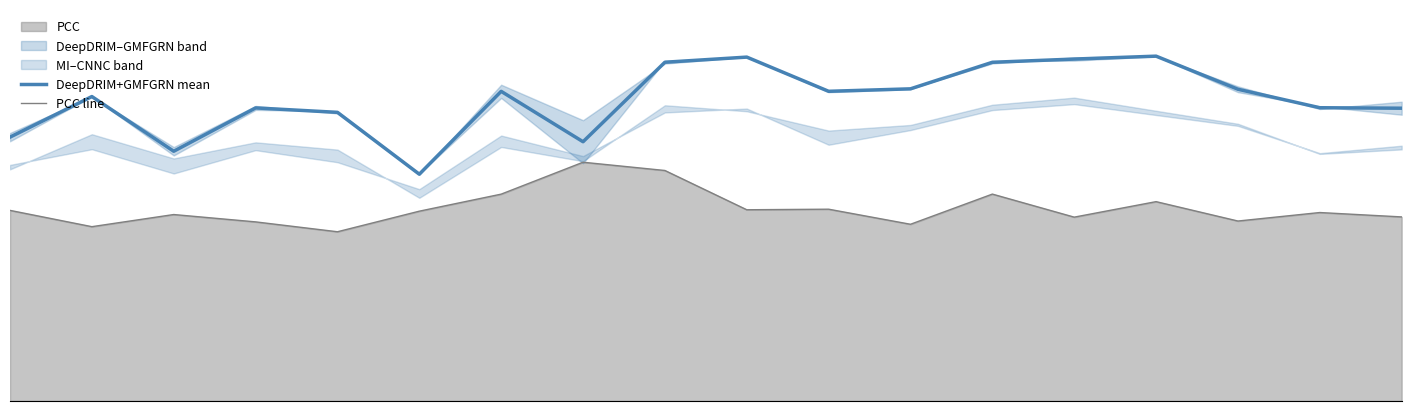

What is the difference between the highest and lowest values at 9?

0.4